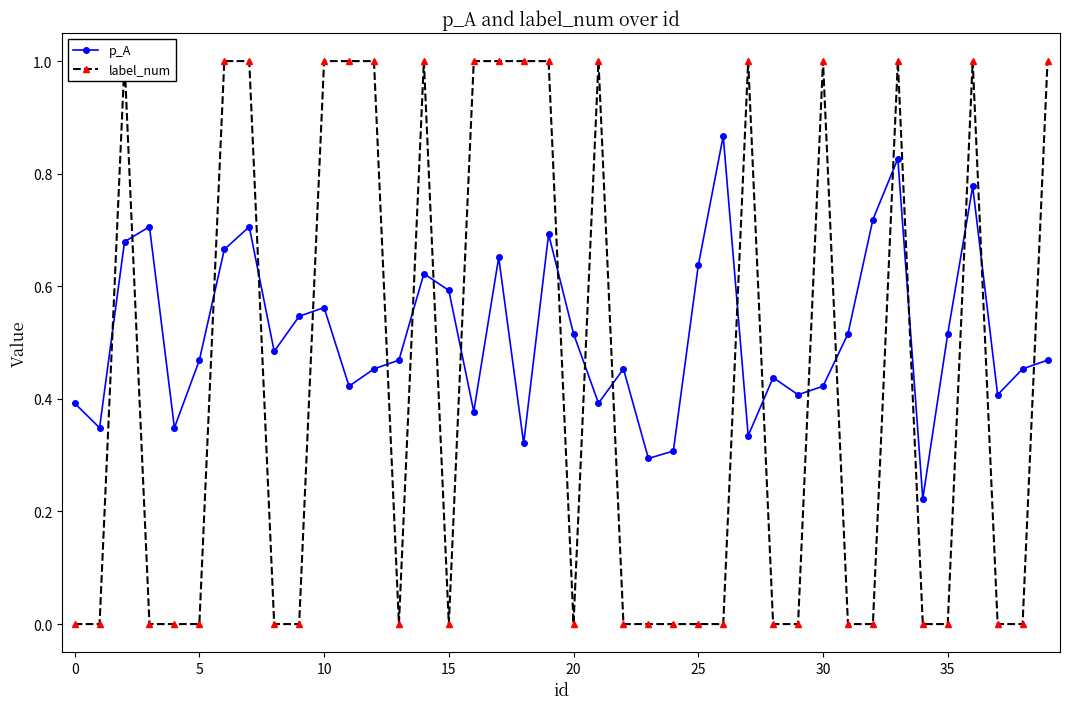

How many lines are shown in the chart?

2